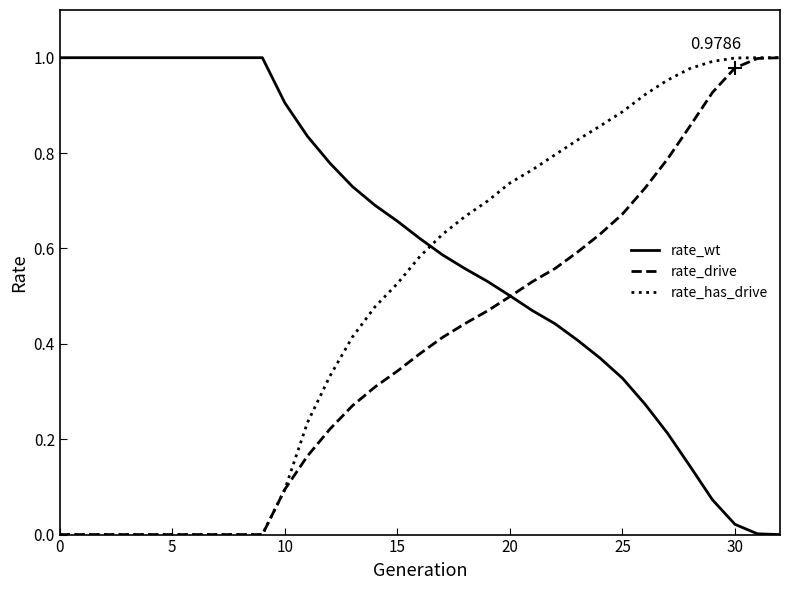

Which series has the largest total across all categories?

rate_wt